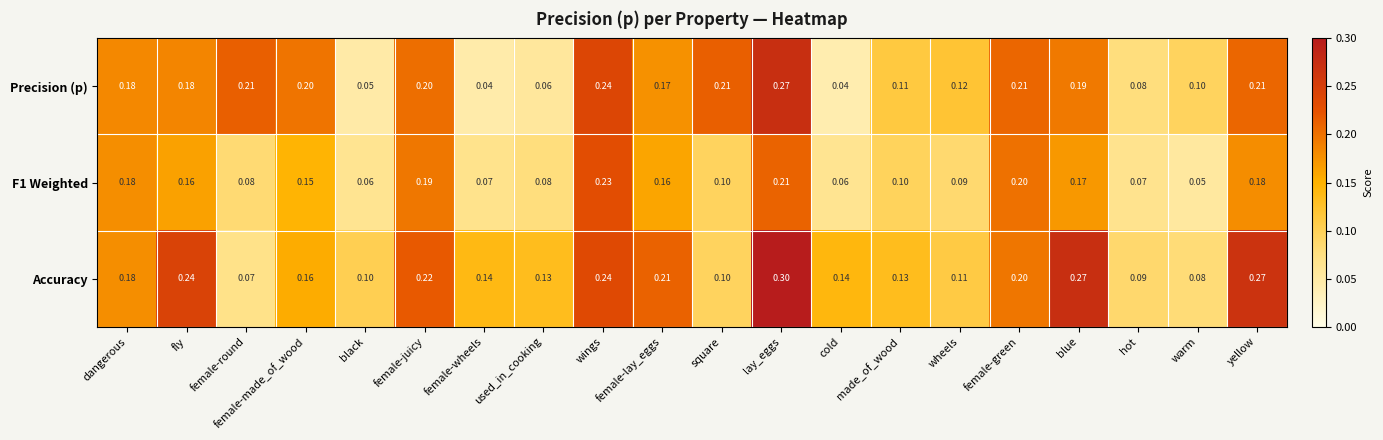

Rank the series by their maximum value, from highest to lowest.

Accuracy, Precision (p), F1 Weighted